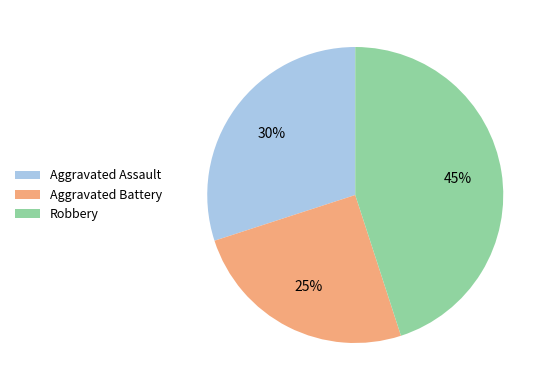

Is there a majority slice in this chart?

No